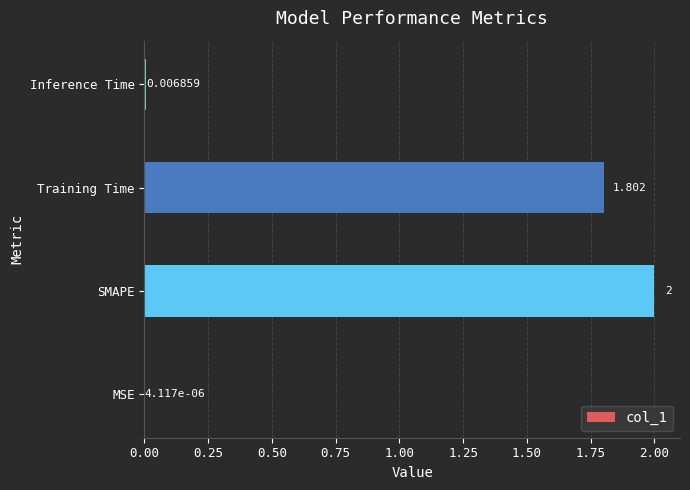

Between MSE and SMAPE, which is larger?

SMAPE